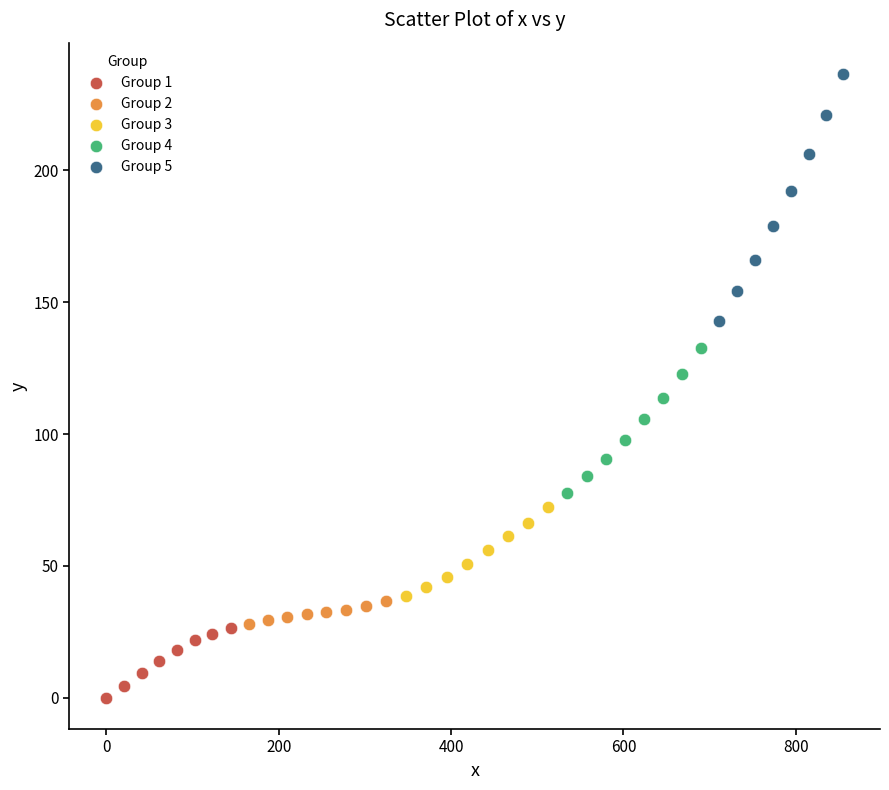

What are all the series names shown in the legend?

Group 1, Group 2, Group 3, Group 4, Group 5